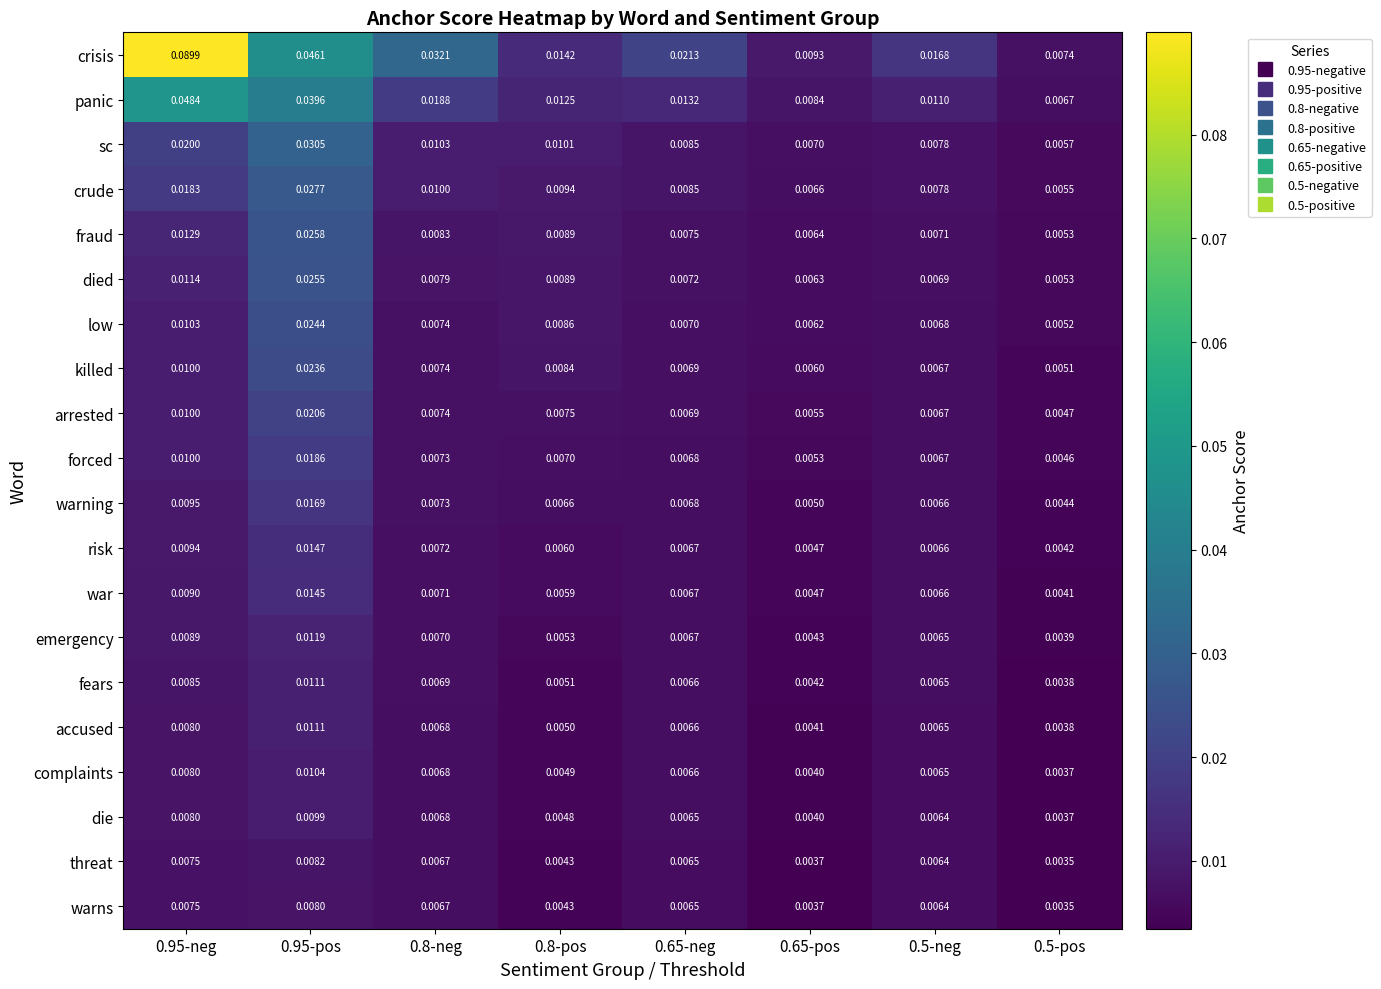

At how many categories does at least one series exceed 0?

8